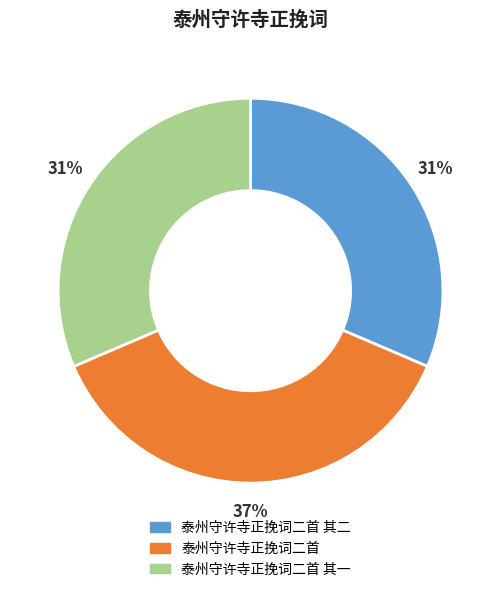

How many segments does this pie chart have?

3